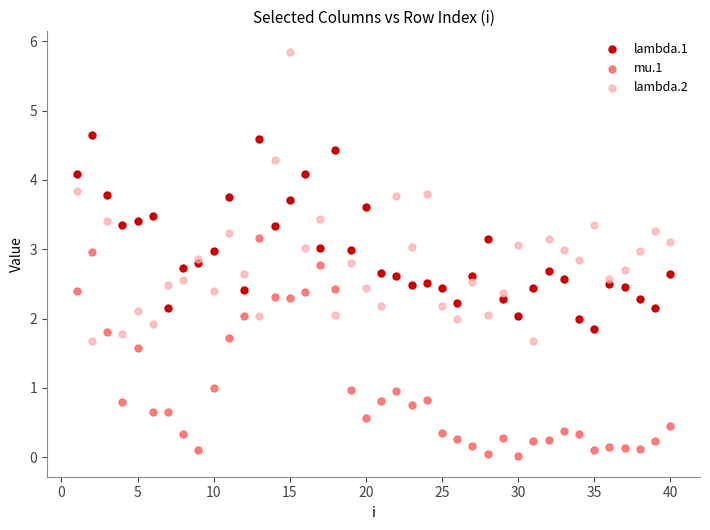

Which series contains the highest Y value?

lambda.2